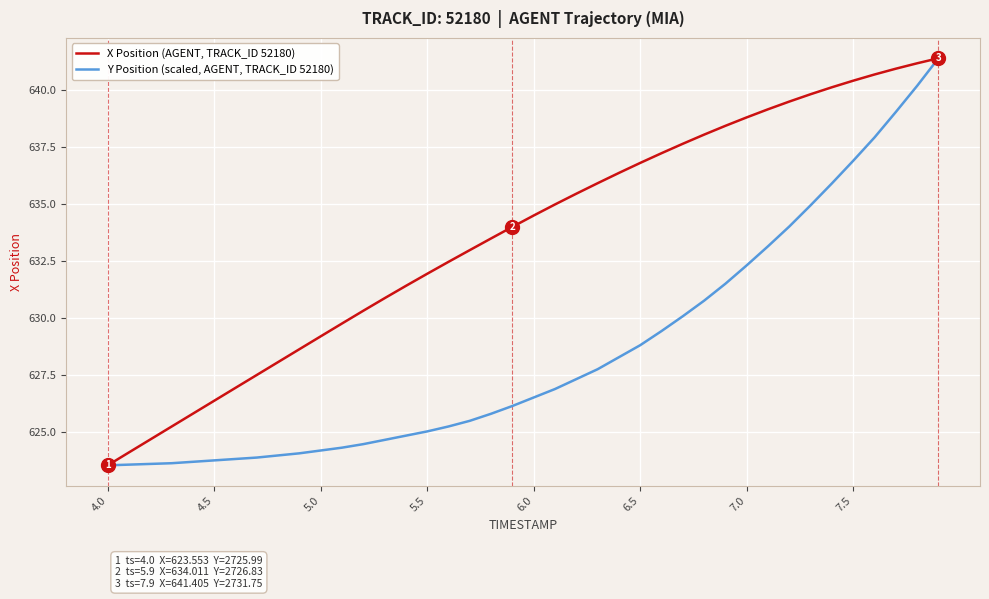

What is the maximum value shown in the chart?

641.4